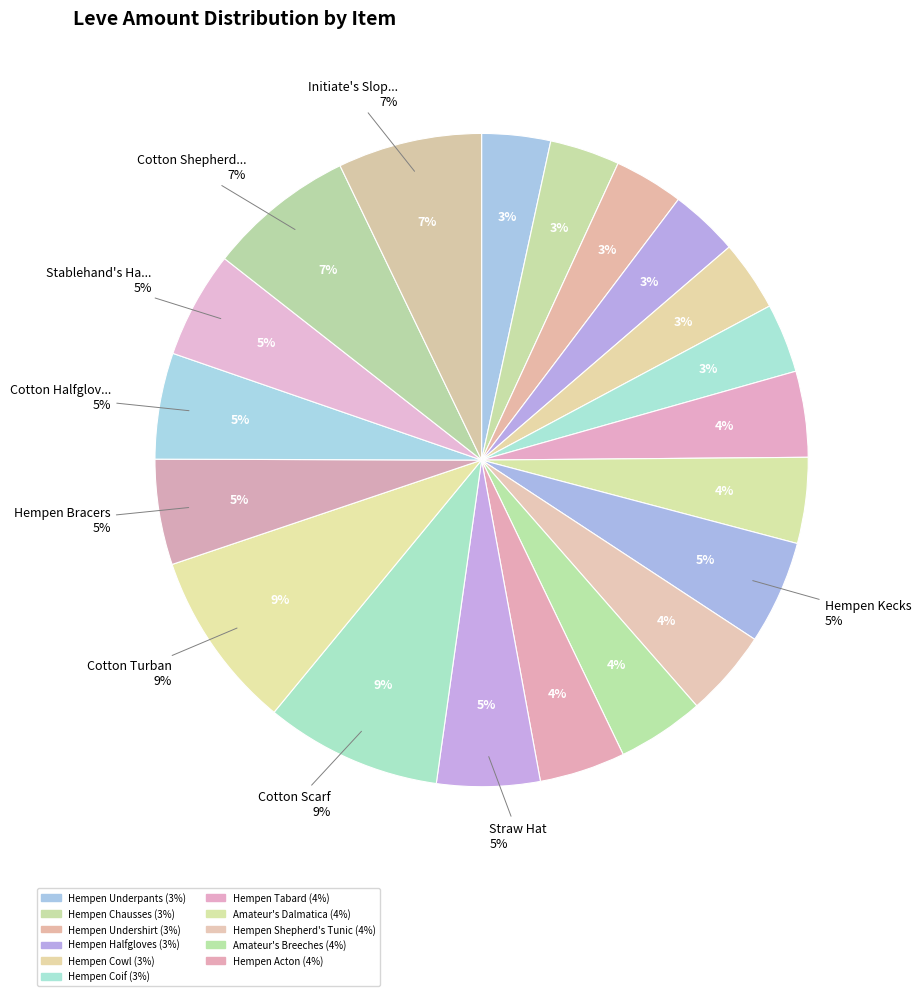

Is there a majority slice in this chart?

No